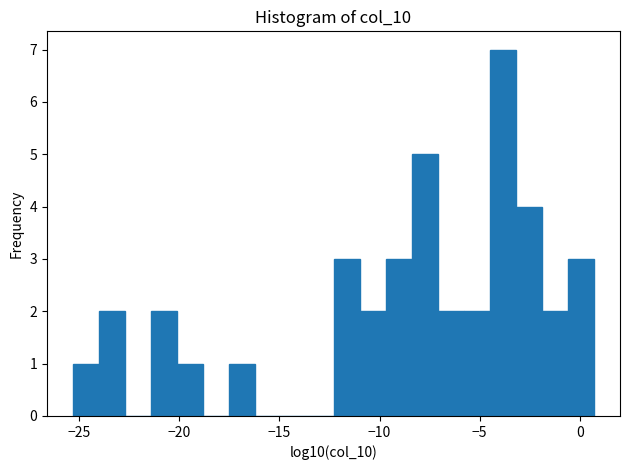

Around what value on the x-axis is the tallest bar? Give the approximate position of its centre, as read against the axis.

-4.0